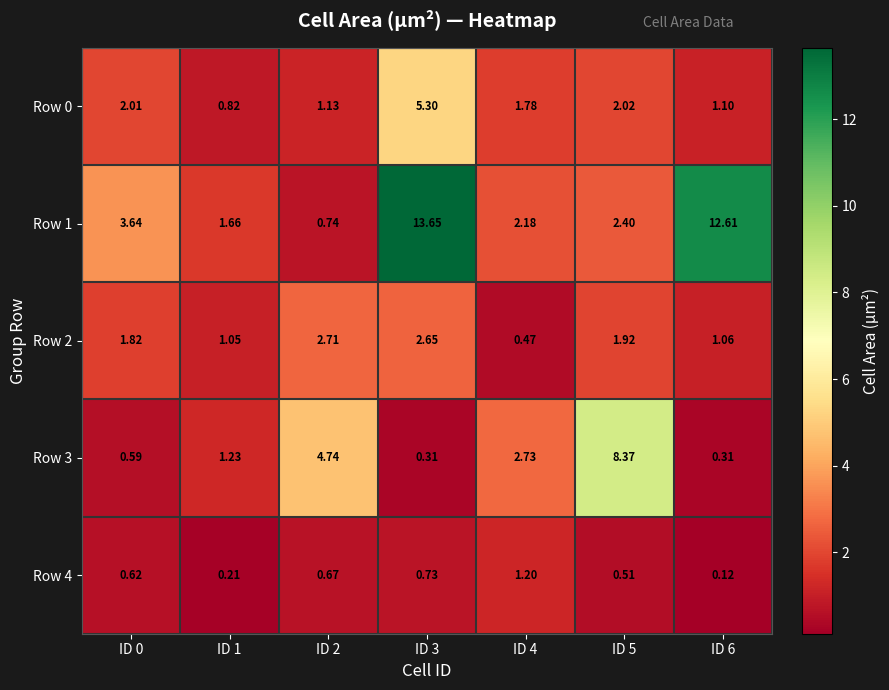

How many data points does each series have?

7